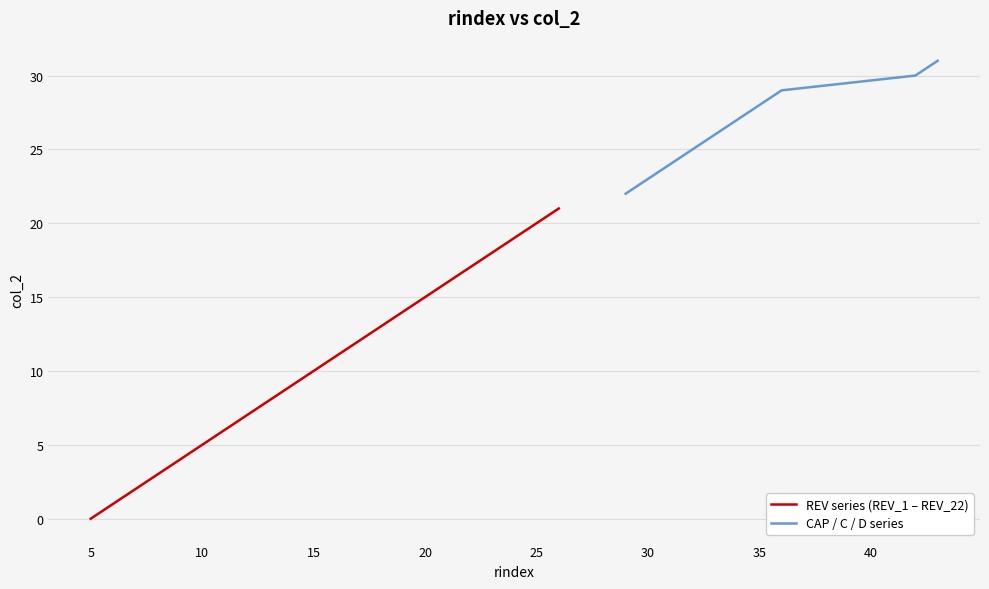

True or false: rindex and col_2 intersect in this chart.

False